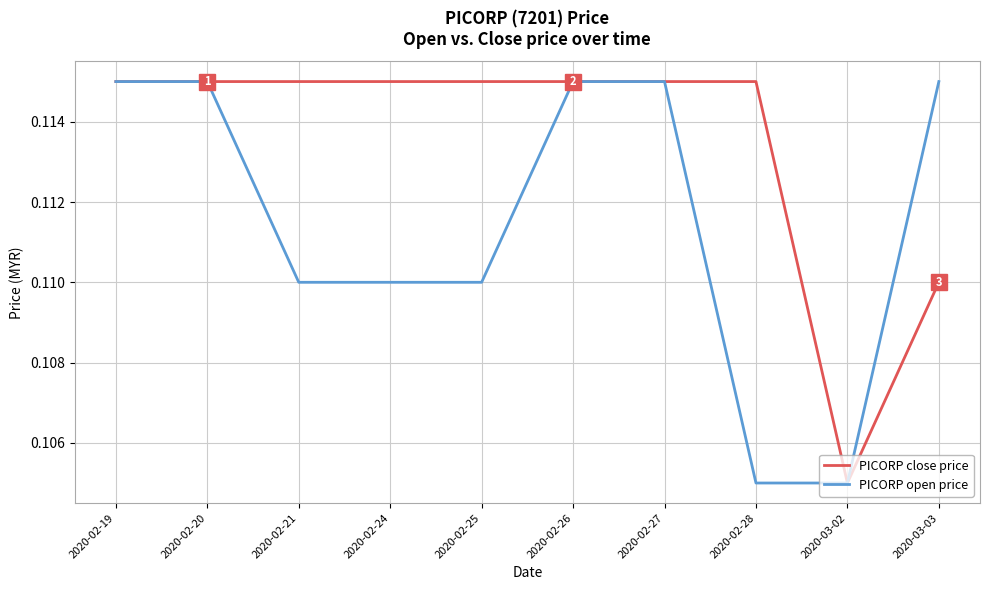

Which category has the lowest value in the PICORP close price series?

2020-03-02